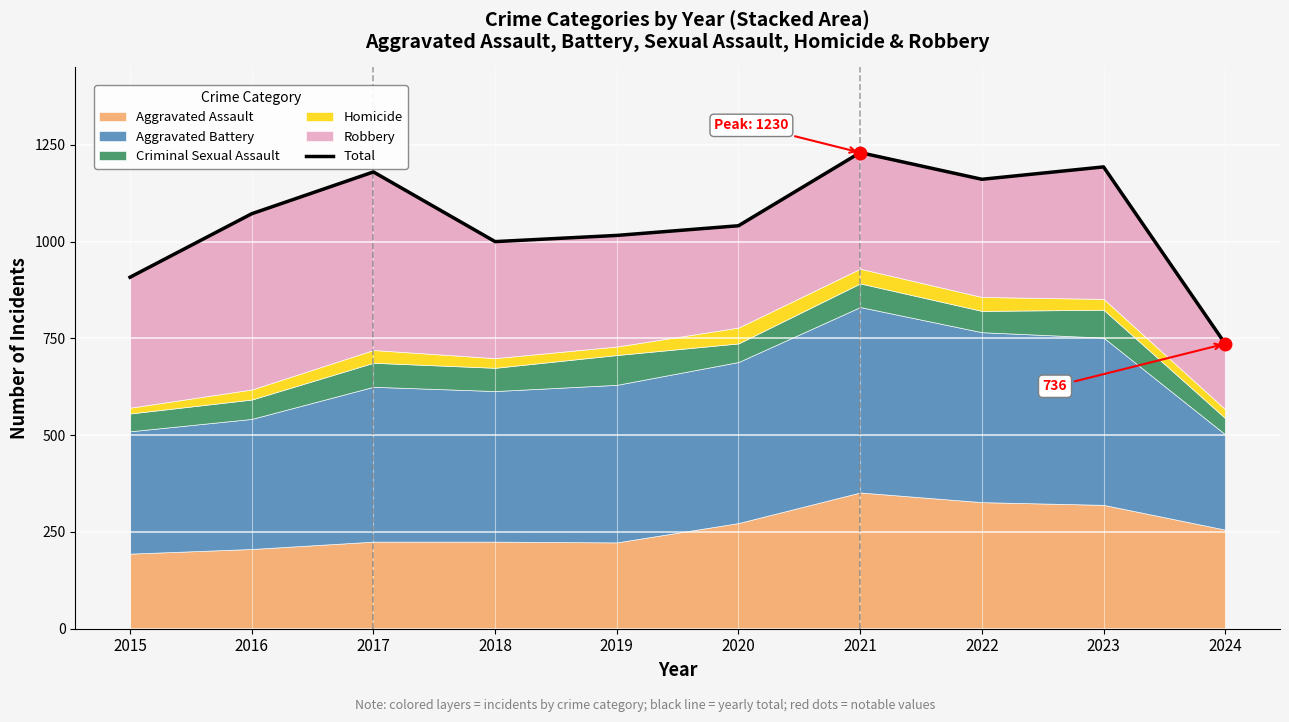

Where is the first local maximum?

2017